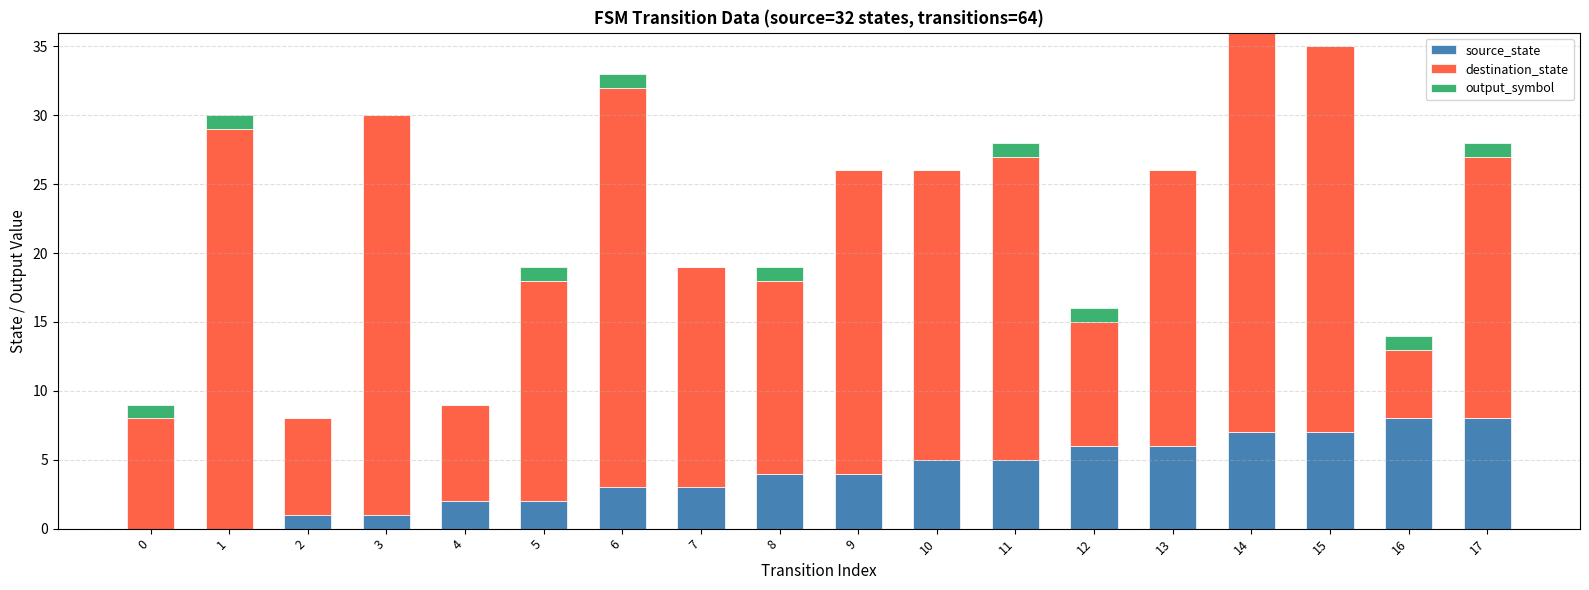

What value does the source_state series have at 11?

5